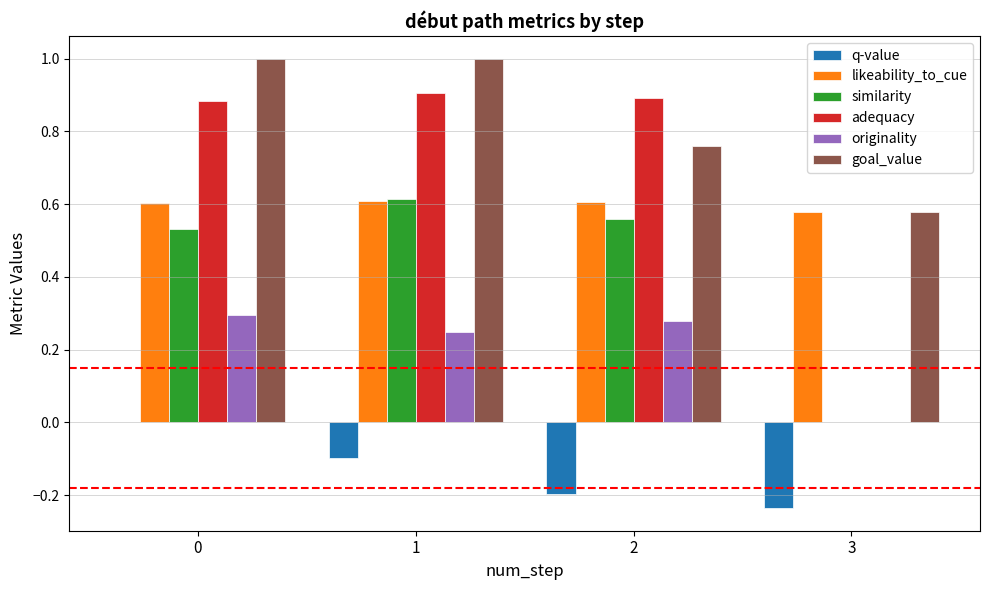

At which label does similarity reach its peak?

1